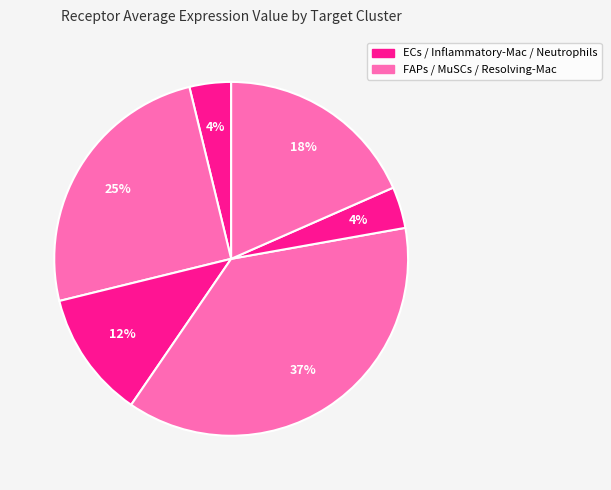

To the nearest percent, what is the average slice percentage?

17%